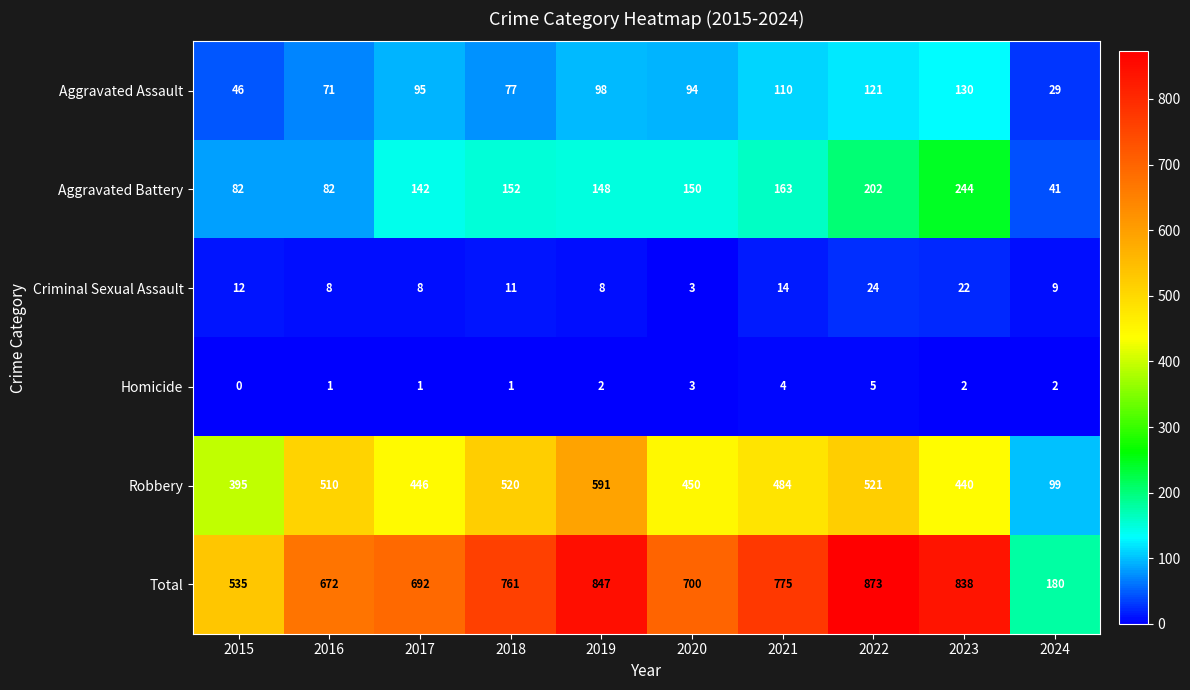

What is the difference between the highest and lowest values at 2015?

535